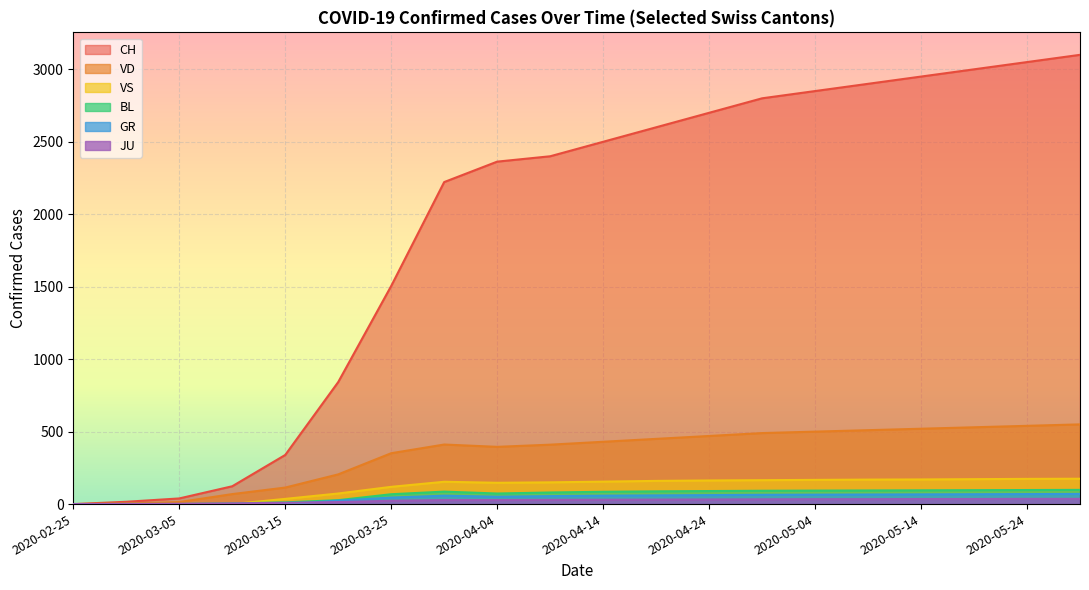

Which category has the highest value across all series?

2020-05-29